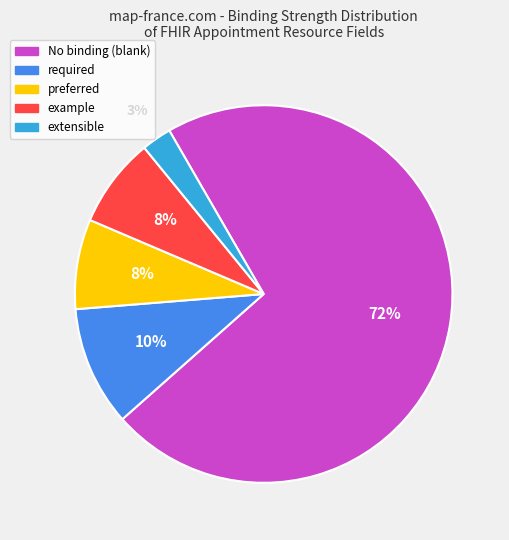

How many segments does this pie chart have?

5